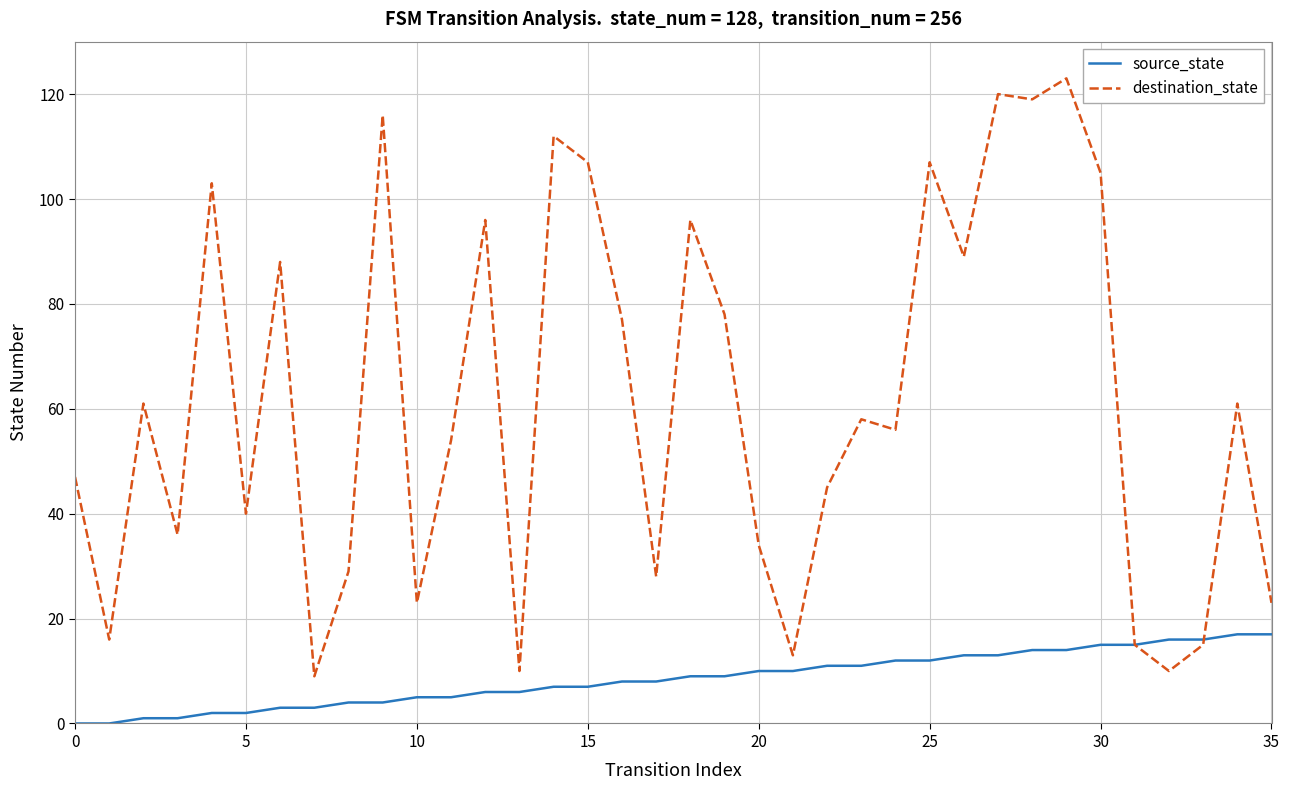

Which series has the largest total across all categories?

destination_state